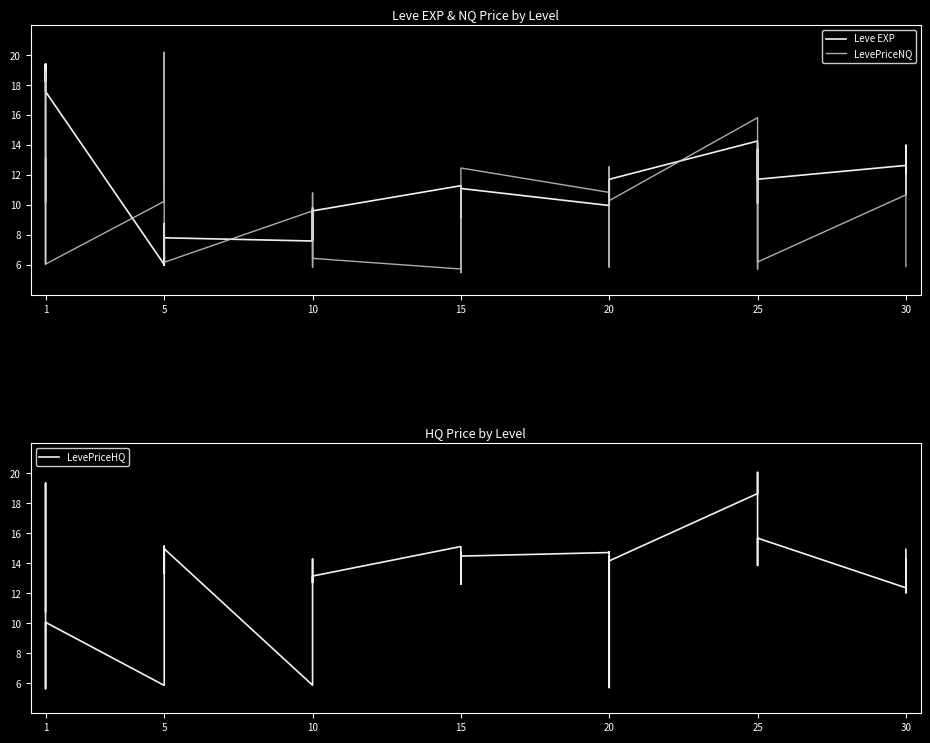

What is the value of the LevePriceNQ point at the 17th from the left?

10.8